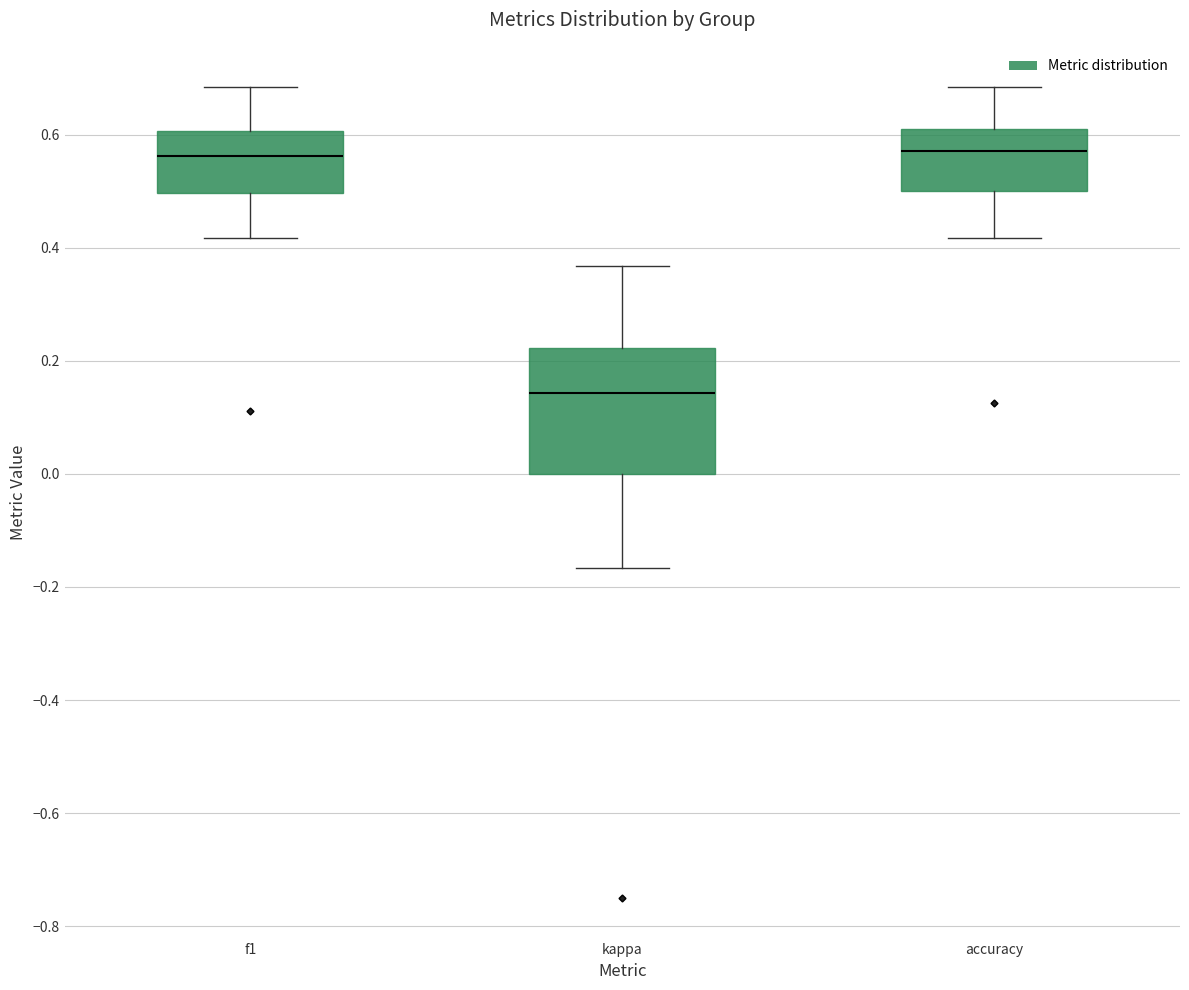

Reading left to right, transcribe this box plot: for each box, give where its median line is, the range the box spans, and where its two whiskers end, as read against the y-axis. The values are not printed on the chart, so give them approximately, as read against the axis.

f1: median 0.56, box 0.50 to 0.60, whiskers 0.42 to 0.68
kappa: median 0.14, box 0.00 to 0.22, whiskers -0.16 to 0.36
accuracy: median 0.58, box 0.50 to 0.60, whiskers 0.42 to 0.68